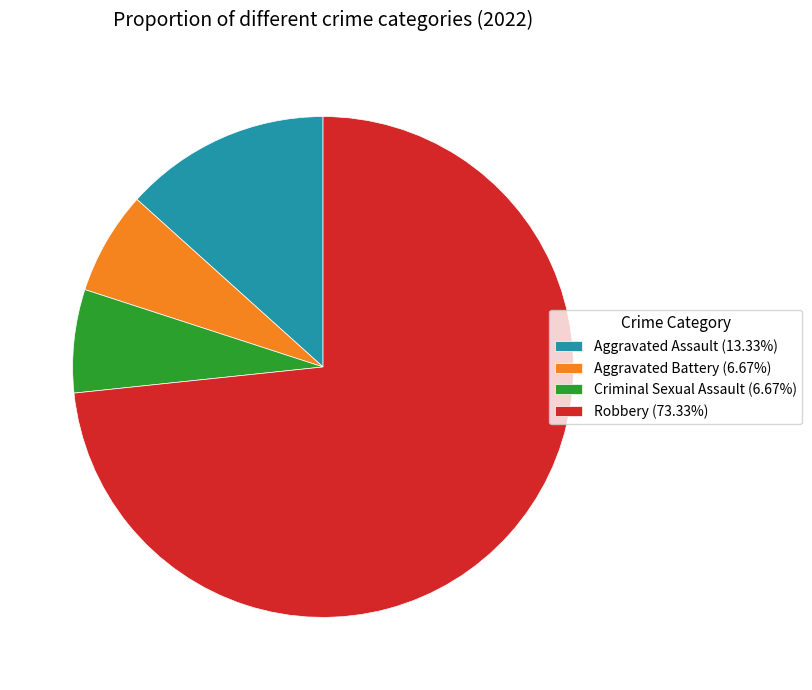

Approximately how many times larger is the value at Criminal Sexual Assault (6.67%) compared to Aggravated Battery (6.67%)?

1.0